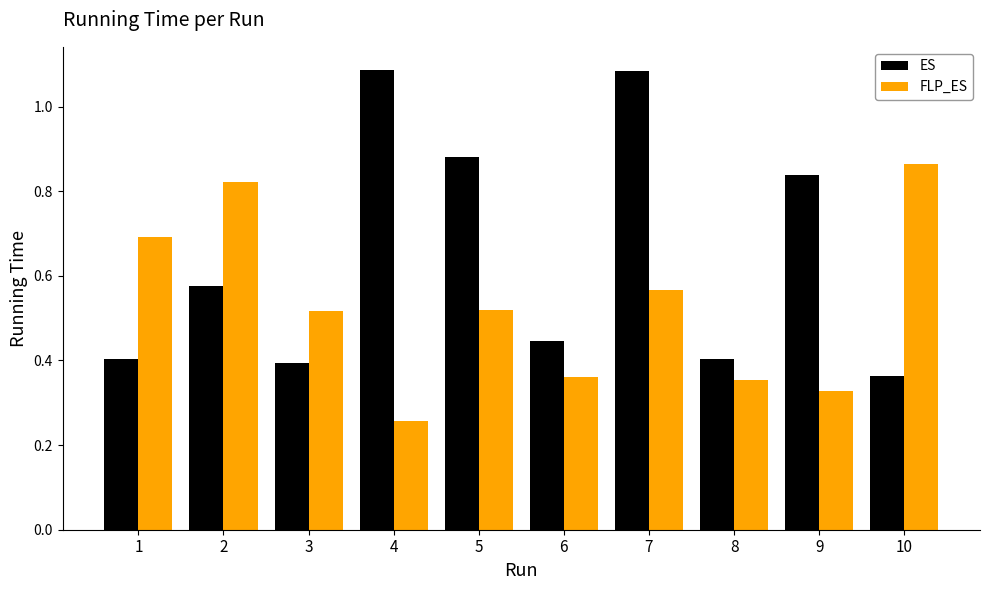

At which label is FLP_ES closest to 0?

4